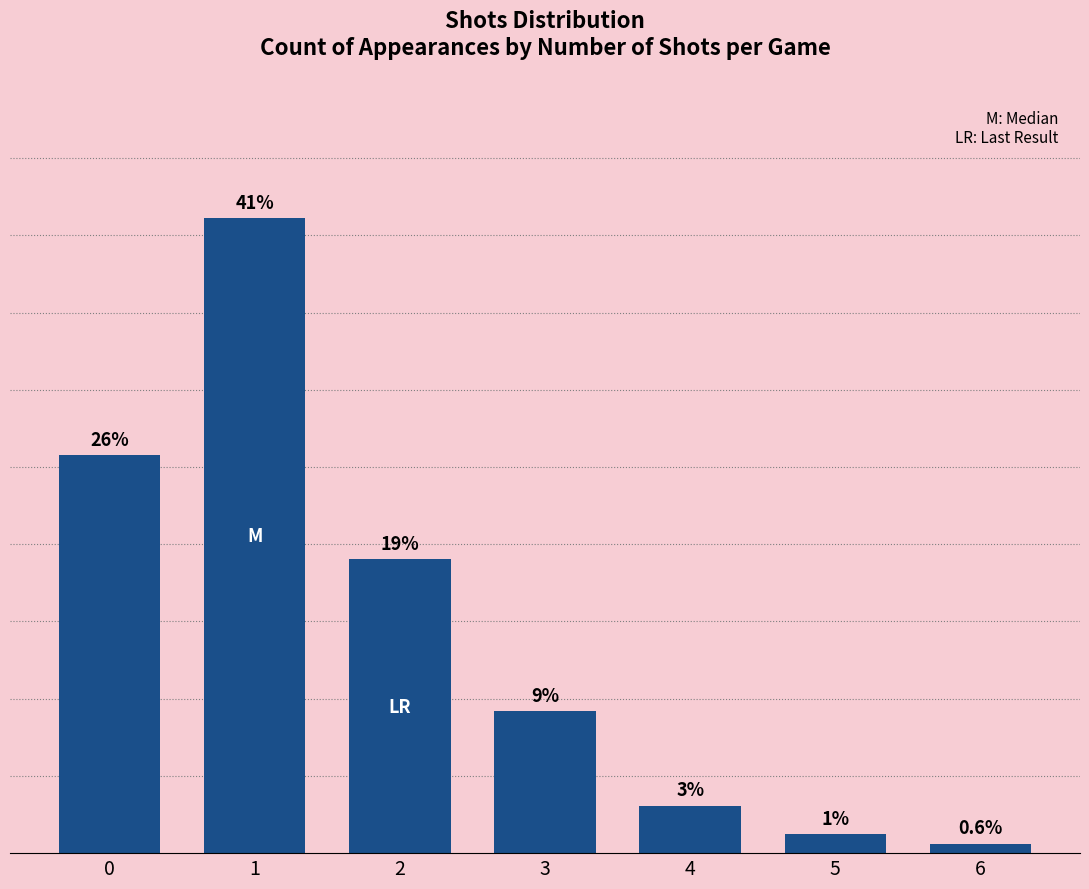

Rank the categories by value from highest to lowest.

1, 0, 2, 3, 4, 5, 6